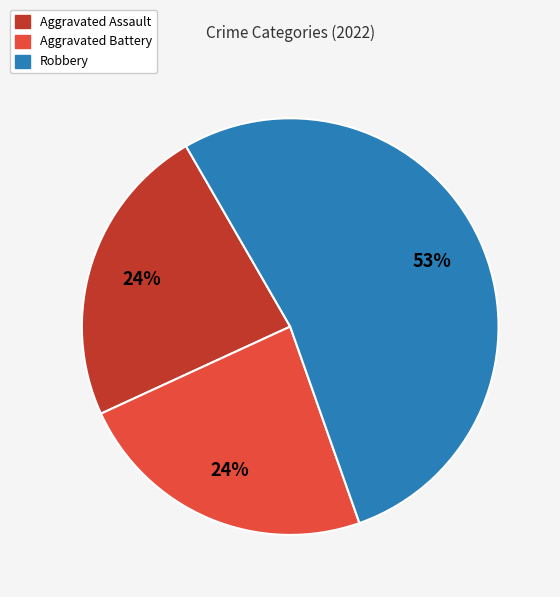

To the nearest percent, what is the difference between the largest and smallest slice percentages?

29%